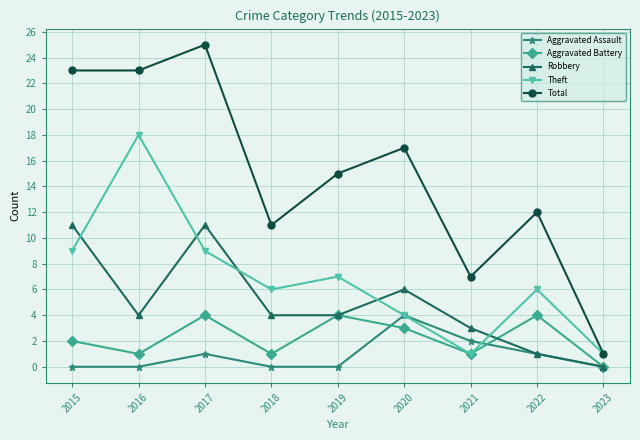

Is the value of Total at 2020 greater than the value of Robbery at 2019?

Yes